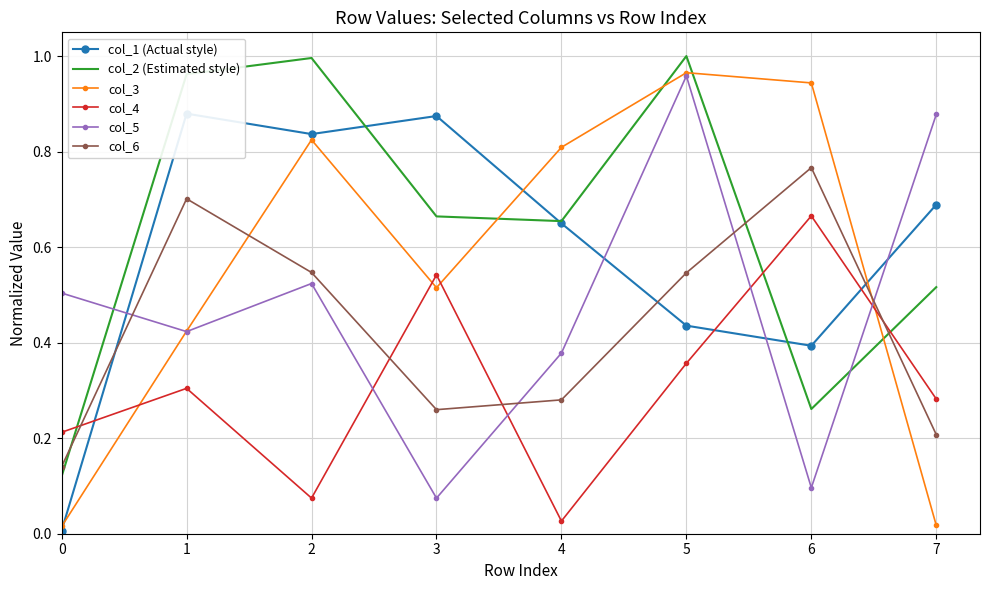

Reading left to right, what are all the values shown in this chart?

col_1 (Actual style): 0=0.0	1=0.9	2=0.8	3=0.9	4=0.6	5=0.4	6=0.4	7=0.7
col_2 (Estimated style): 0=0.1	1=1.0	2=1.0	3=0.7	4=0.7	5=1.0	6=0.3	7=0.5
col_3: 0=0.0	1=0.4	2=0.8	3=0.5	4=0.8	5=1.0	6=0.9	7=0.0
col_4: 0=0.2	1=0.3	2=0.1	3=0.5	4=0.0	5=0.4	6=0.7	7=0.3
col_5: 0=0.5	1=0.4	2=0.5	3=0.1	4=0.4	5=1.0	6=0.1	7=0.9
col_6: 0=0.1	1=0.7	2=0.5	3=0.3	4=0.3	5=0.5	6=0.8	7=0.2